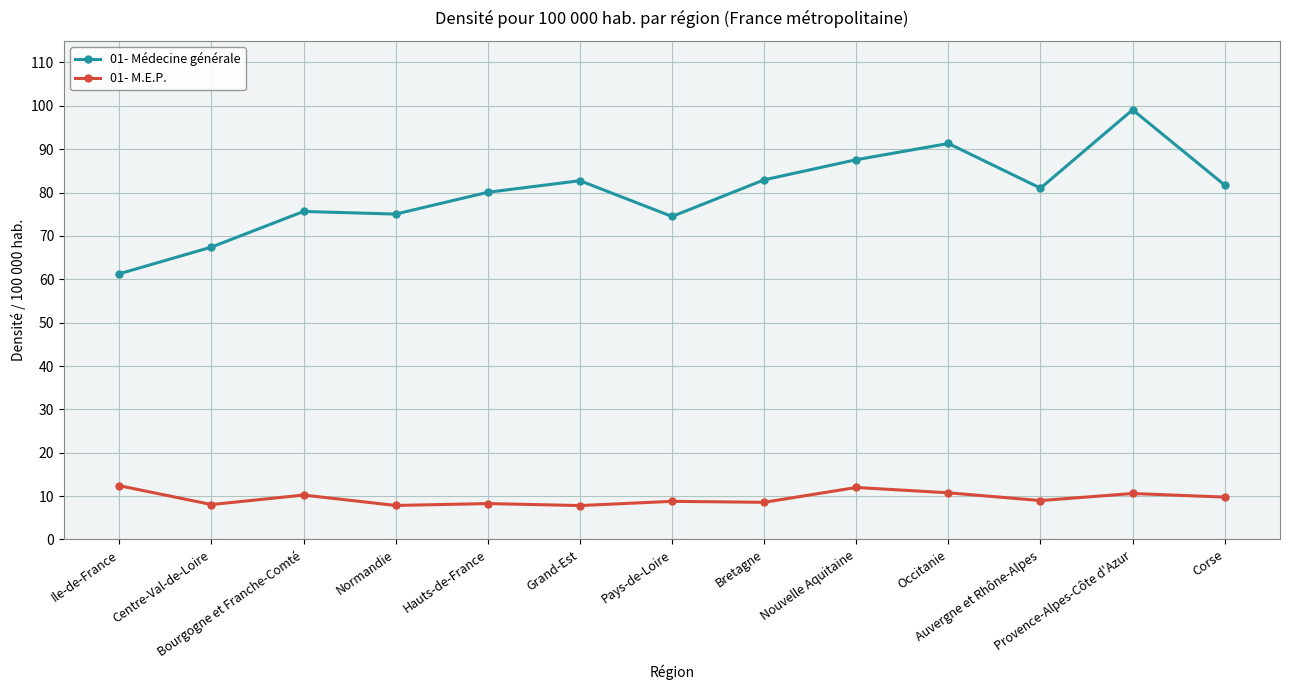

Where is the first local maximum for 01- M.E.P.?

Bourgogne et Franche-Comté